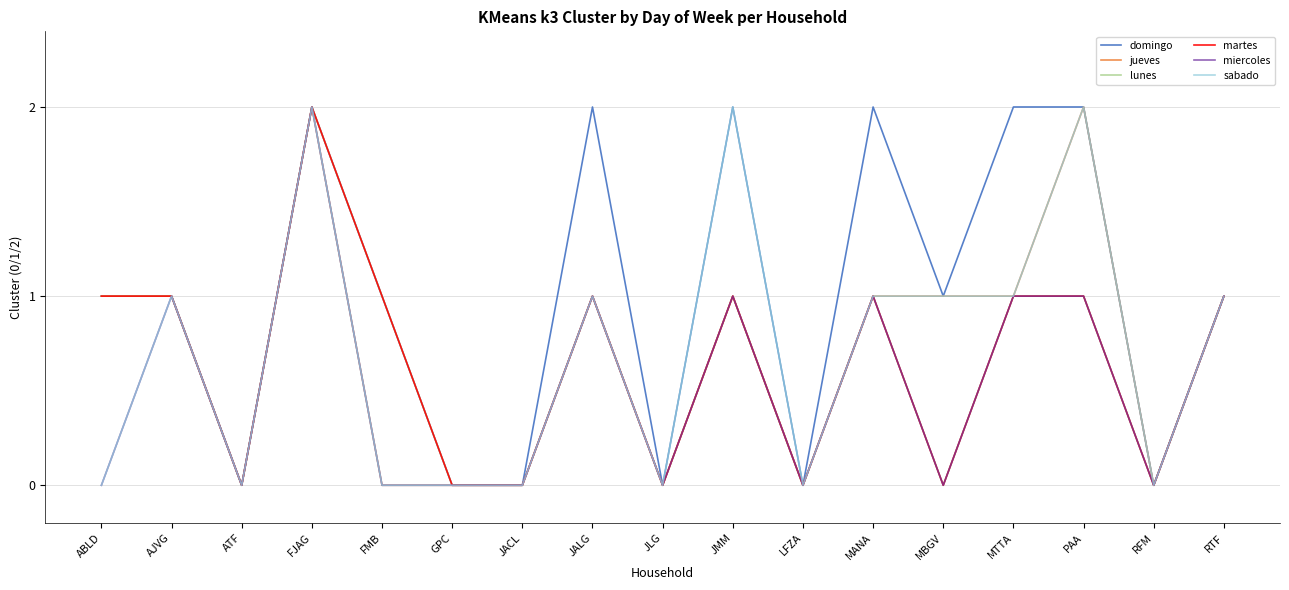

Reading left to right, transcribe all the data shown in this chart.

domingo: 1	1	0	2	1	0	0	2	0	2	0	2	1	2	2	0	1
jueves: 1	1	0	2	0	0	0	1	0	1	0	1	1	1	2	0	1
lunes: 1	1	0	2	1	0	0	1	0	1	0	1	0	1	1	0	1
martes: 1	1	0	2	1	0	0	1	0	1	0	1	0	1	1	0	1
miercoles: 0	1	0	2	0	0	0	1	0	1	0	1	0	1	1	0	1
sabado: 0	1	0	2	0	0	0	1	0	2	0	1	1	1	2	0	1